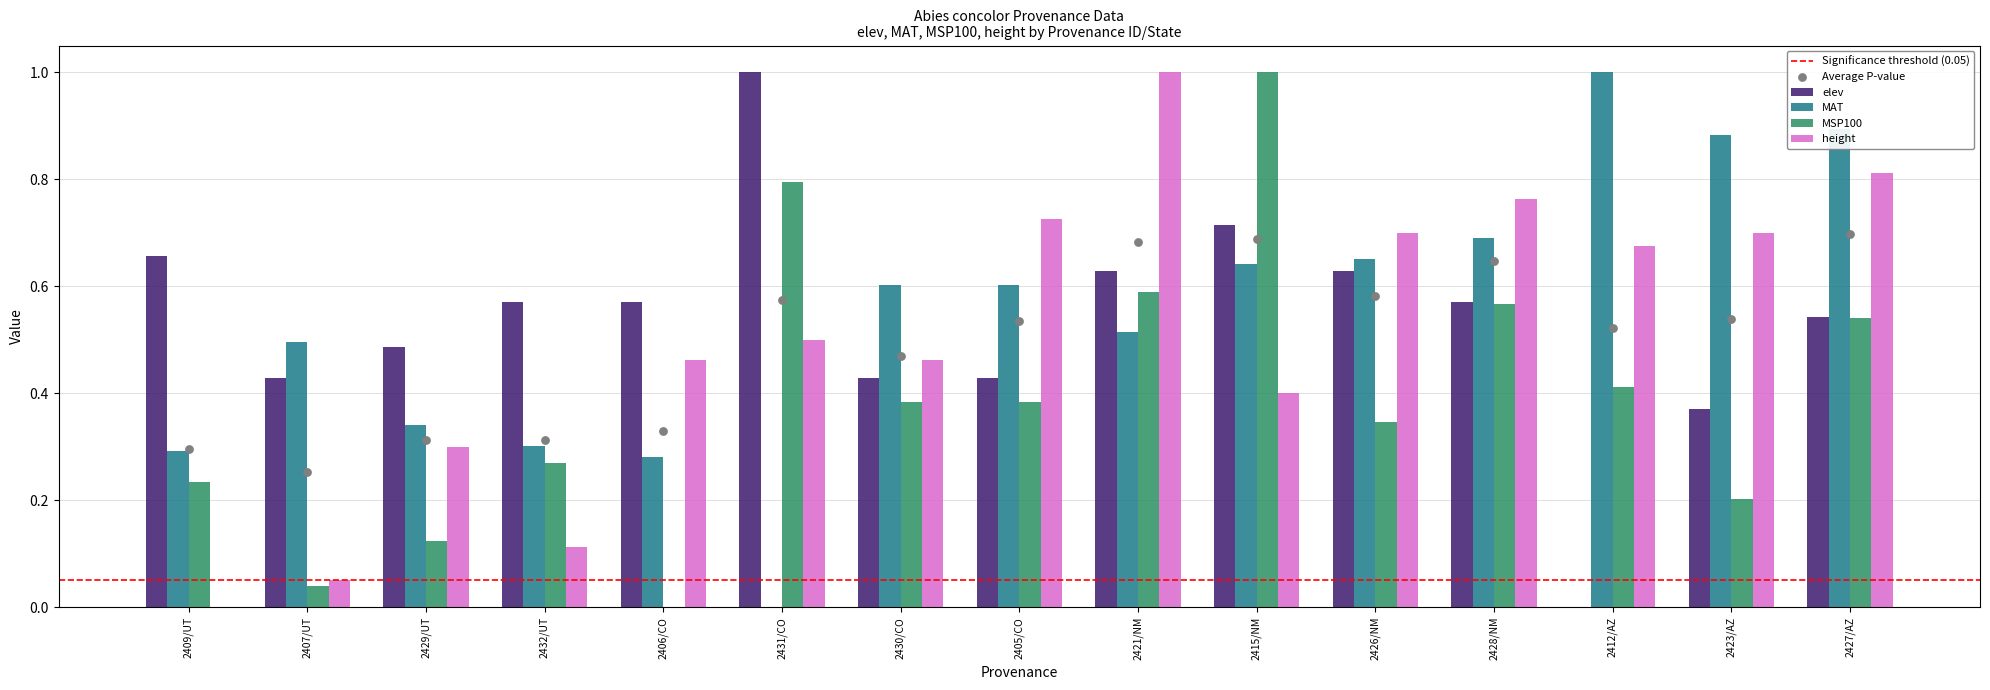

Is the value of height at 2421/NM greater than the value of MSP100 at 2407/UT?

Yes